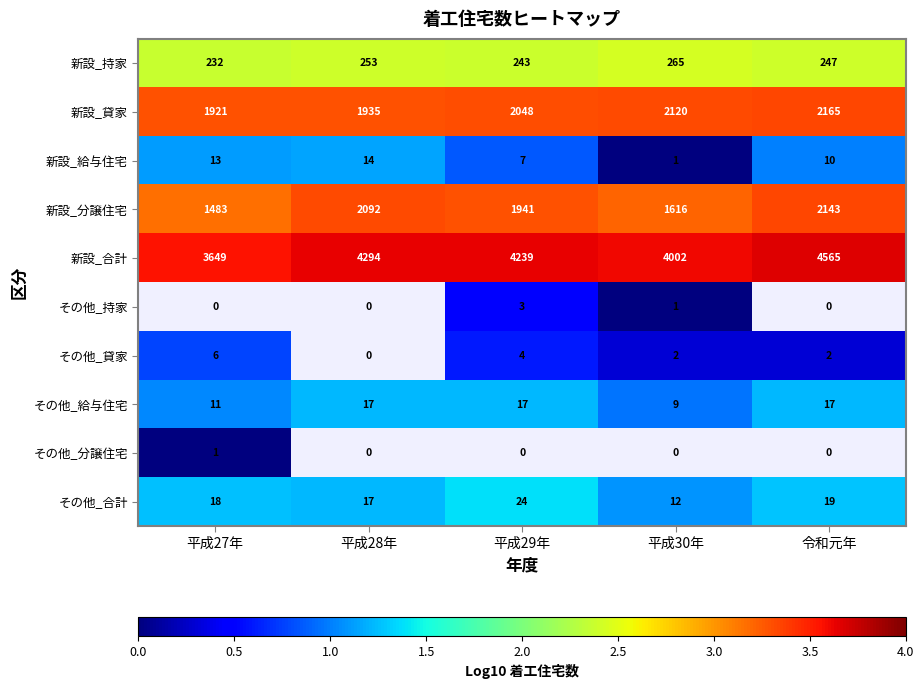

Is the value of 新設_分譲住宅 at 平成28年 greater than the value of その他_持家 at 平成30年?

Yes